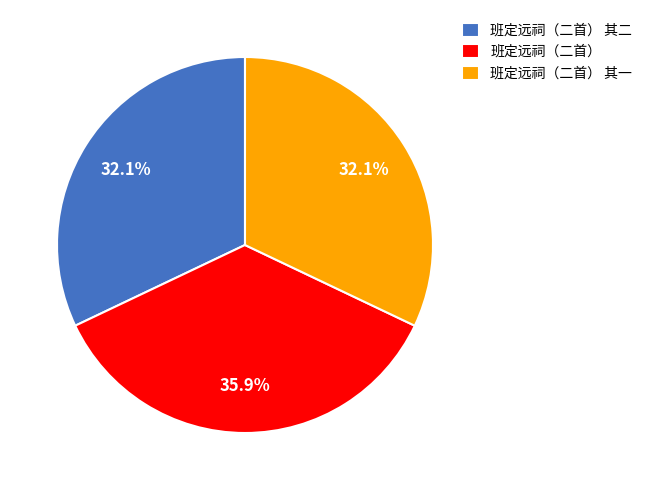

How many slices are in this pie chart?

3